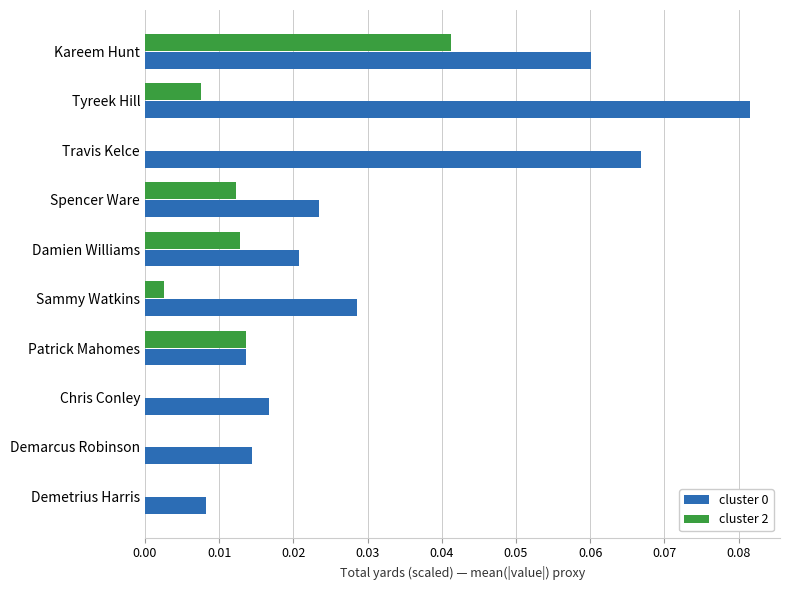

At which category is the sum across all series the highest?

Kareem Hunt